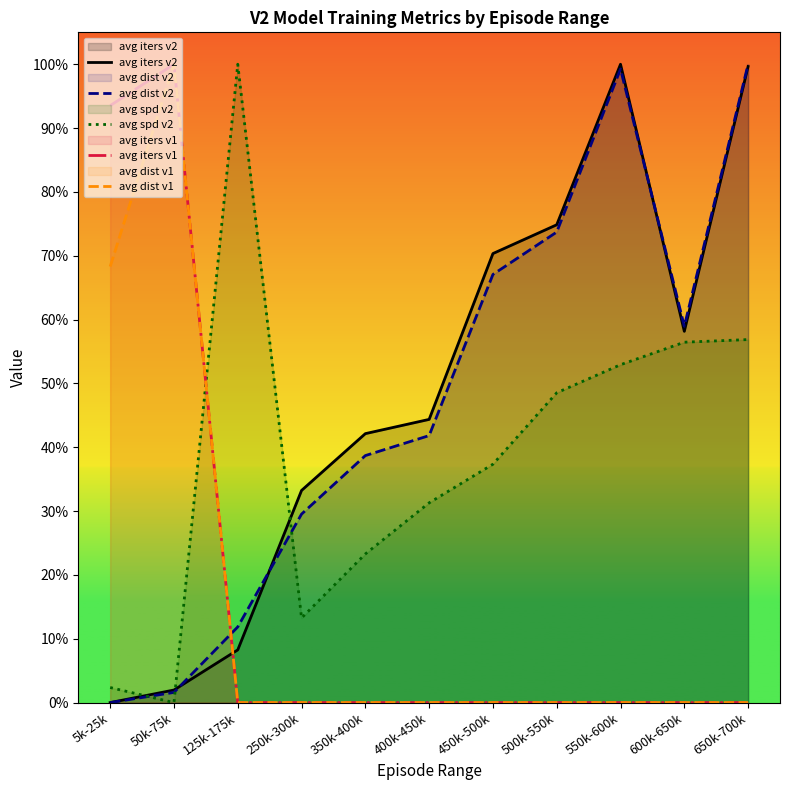

Which series changed the most between 250k-300k and 350k-400k?

avg spd v2